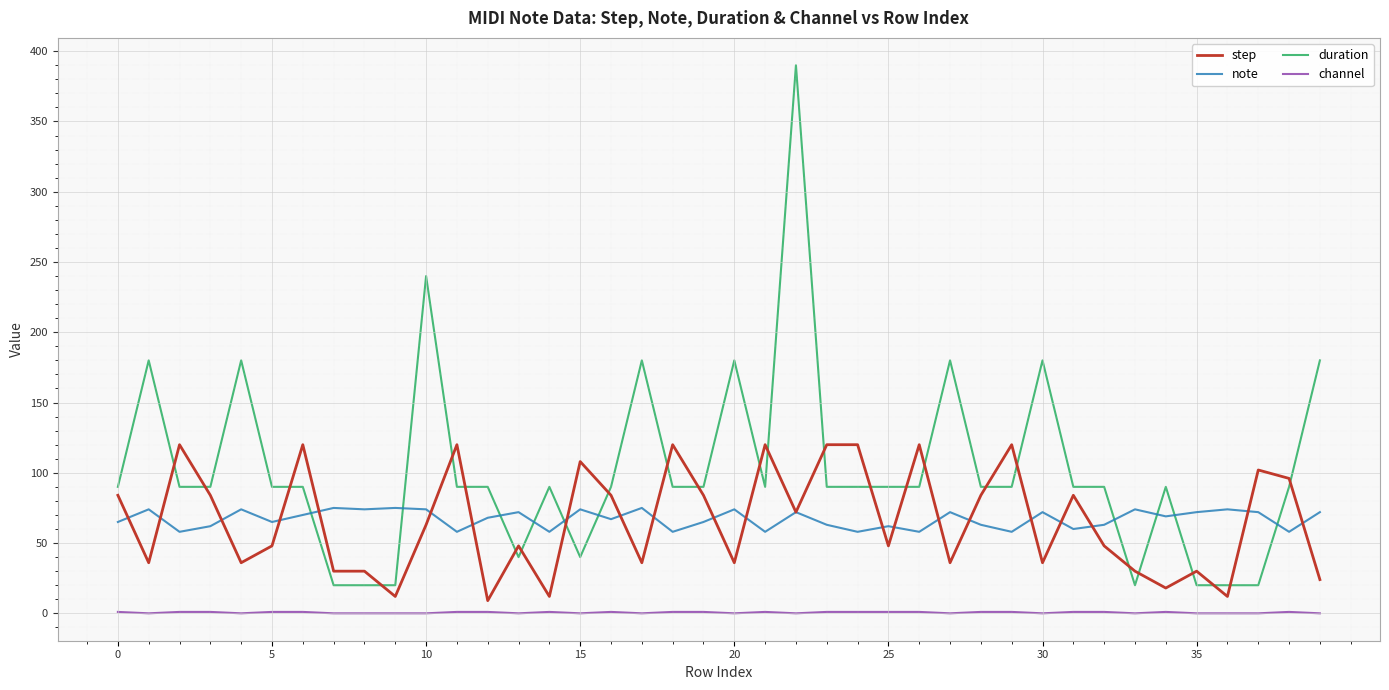

How many lines are shown in the chart?

4